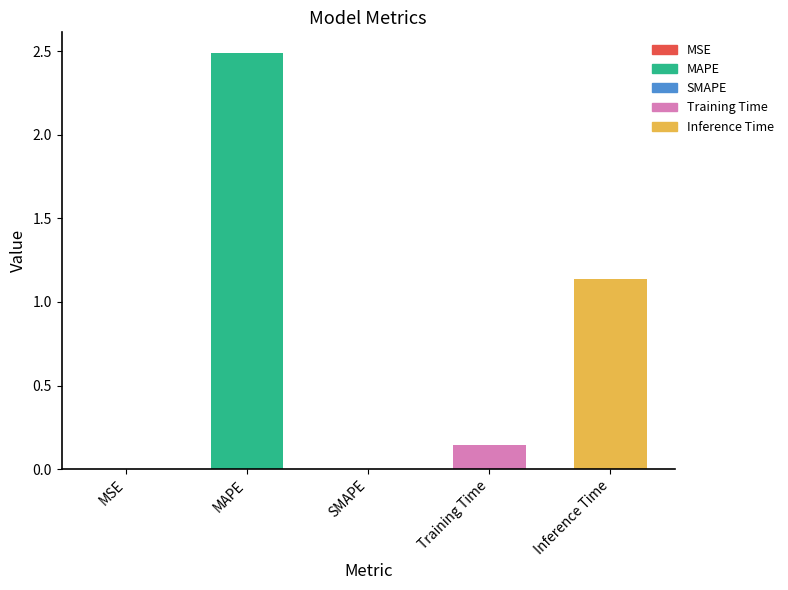

What is the greatest value displayed?

2.5